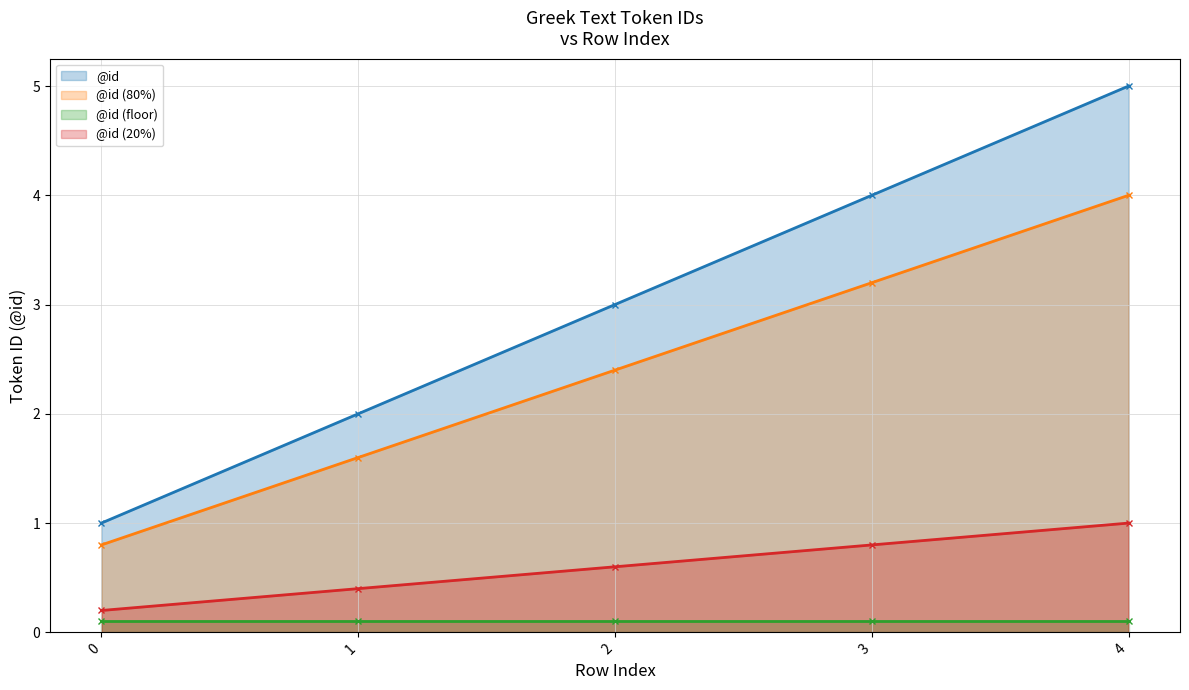

What is the difference between the values at 2 and 0?

2